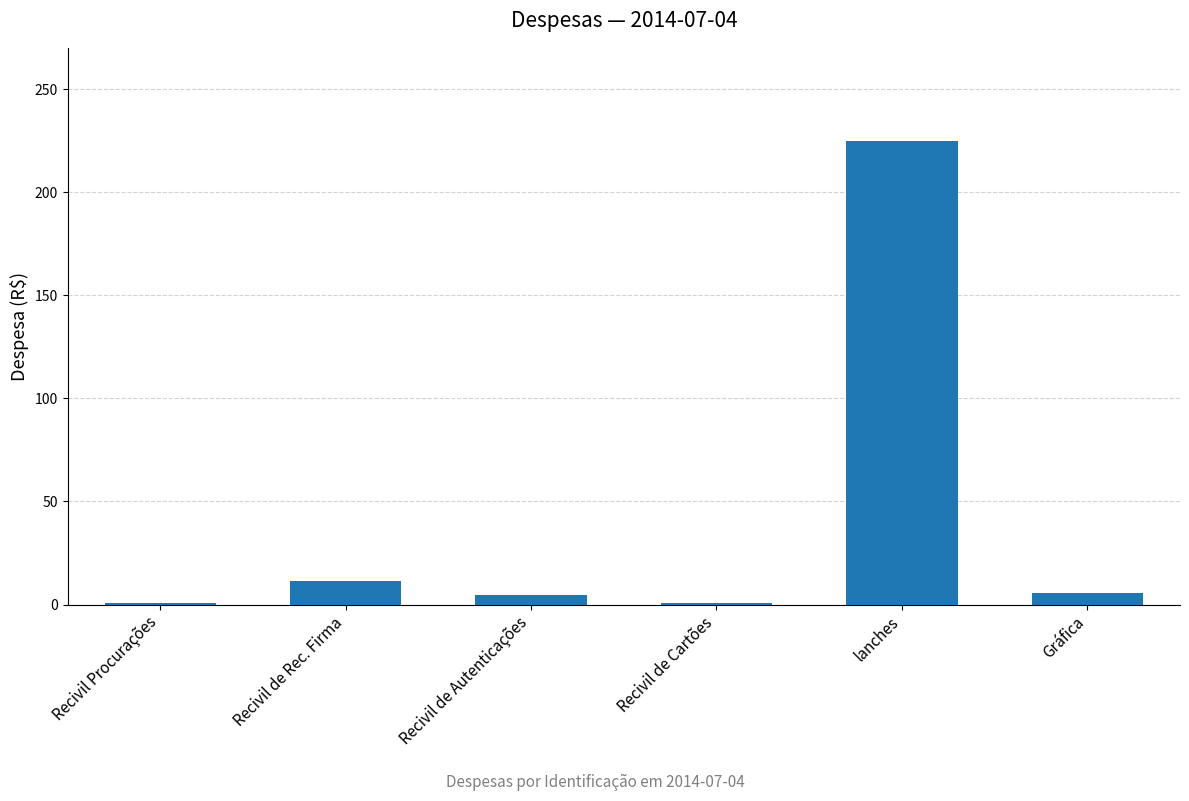

What value does the data have at Recivil de Autenticações?

4.4